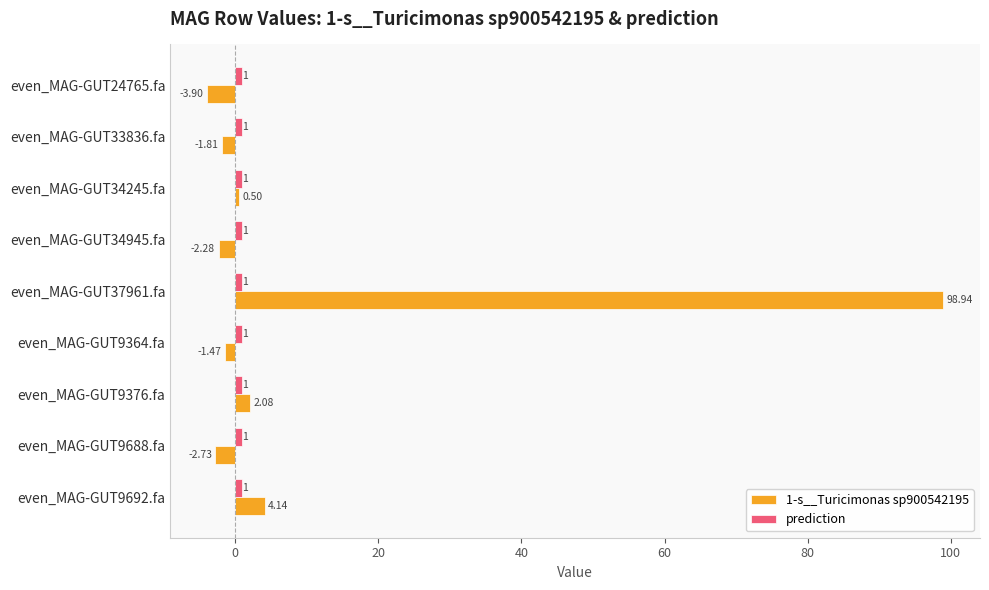

How many positive values does the 1-s__Turicimonas sp900542195 series have?

4